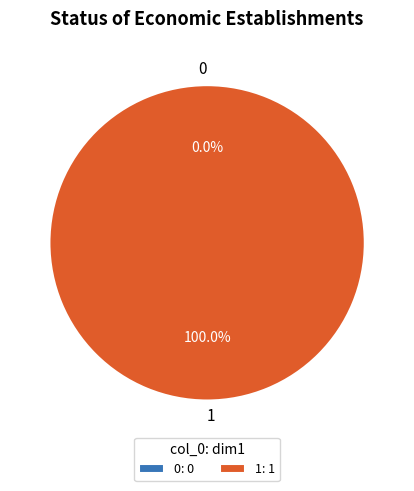

The 0 slice represents 1% of the pie. True or false?

False